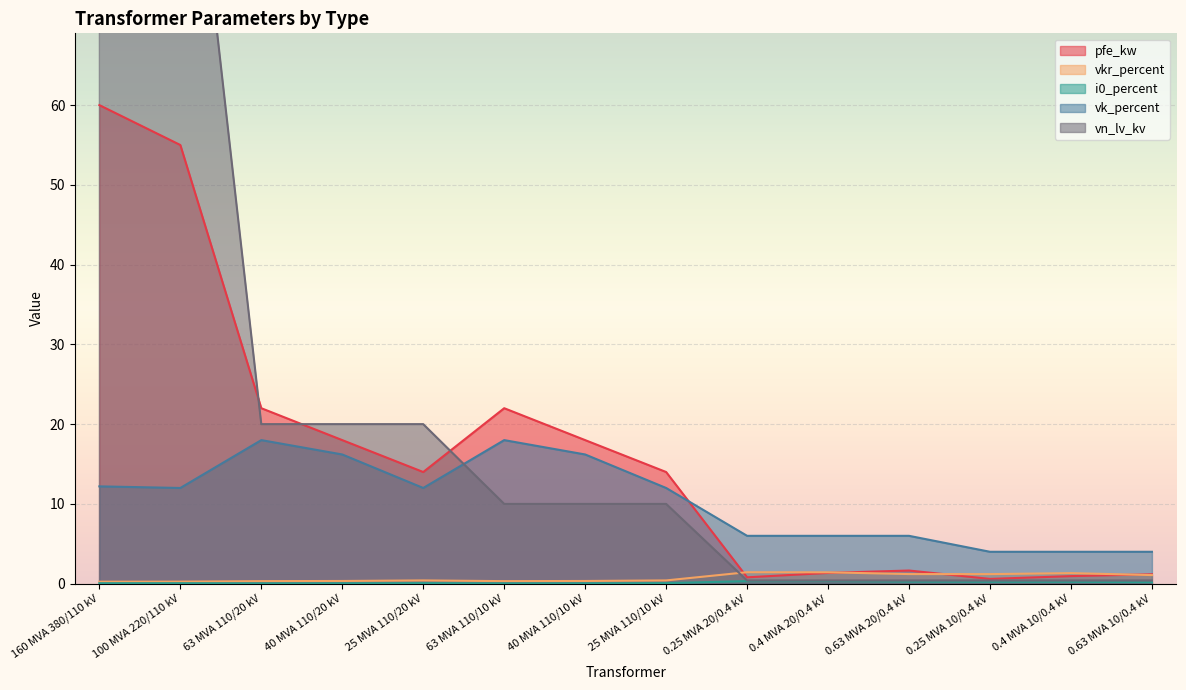

What is the lowest value of the vkr_percent series?

0.2